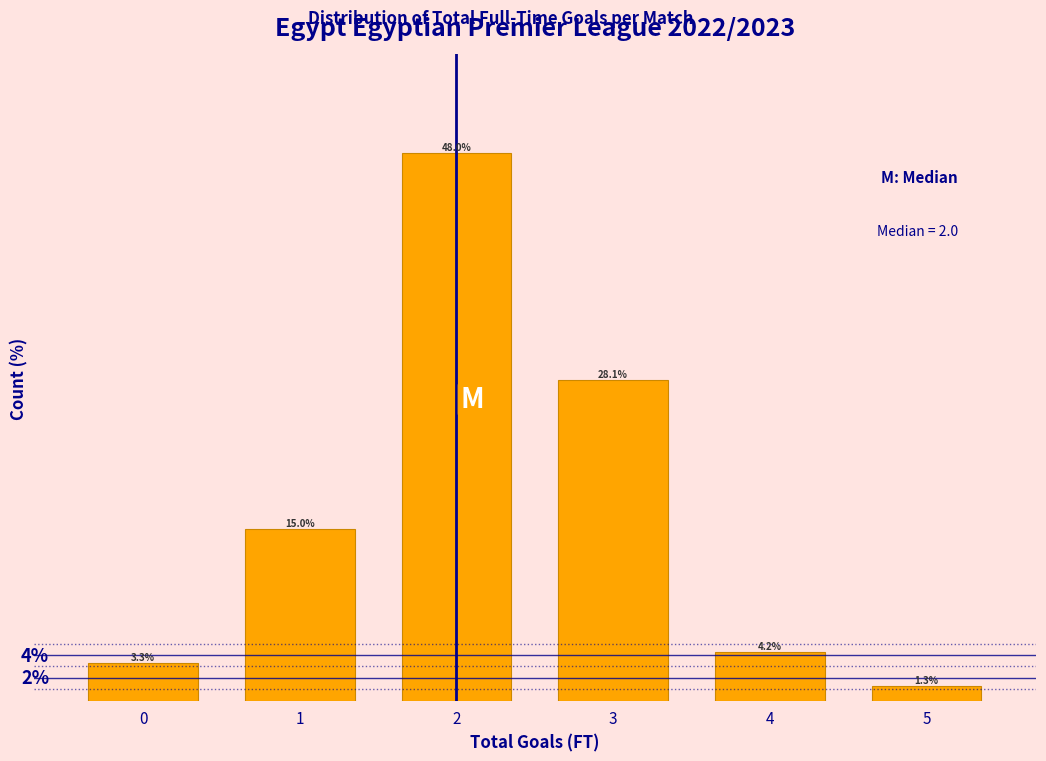

Rank the categories by value from lowest to highest.

5, 0, 4, 1, 3, 2